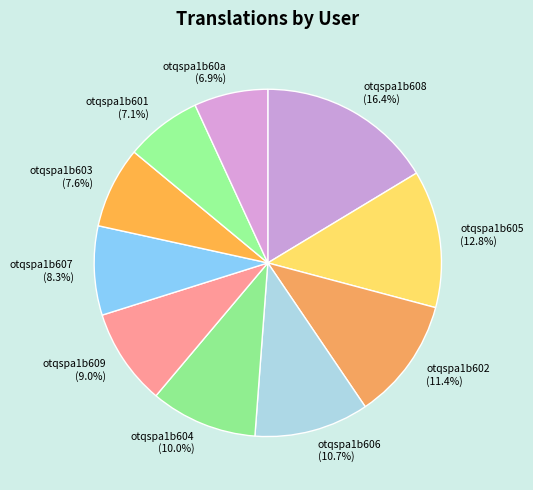

To the nearest percent, what is the difference between the otqspa1b606 and otqspa1b609 slice percentages?

2%